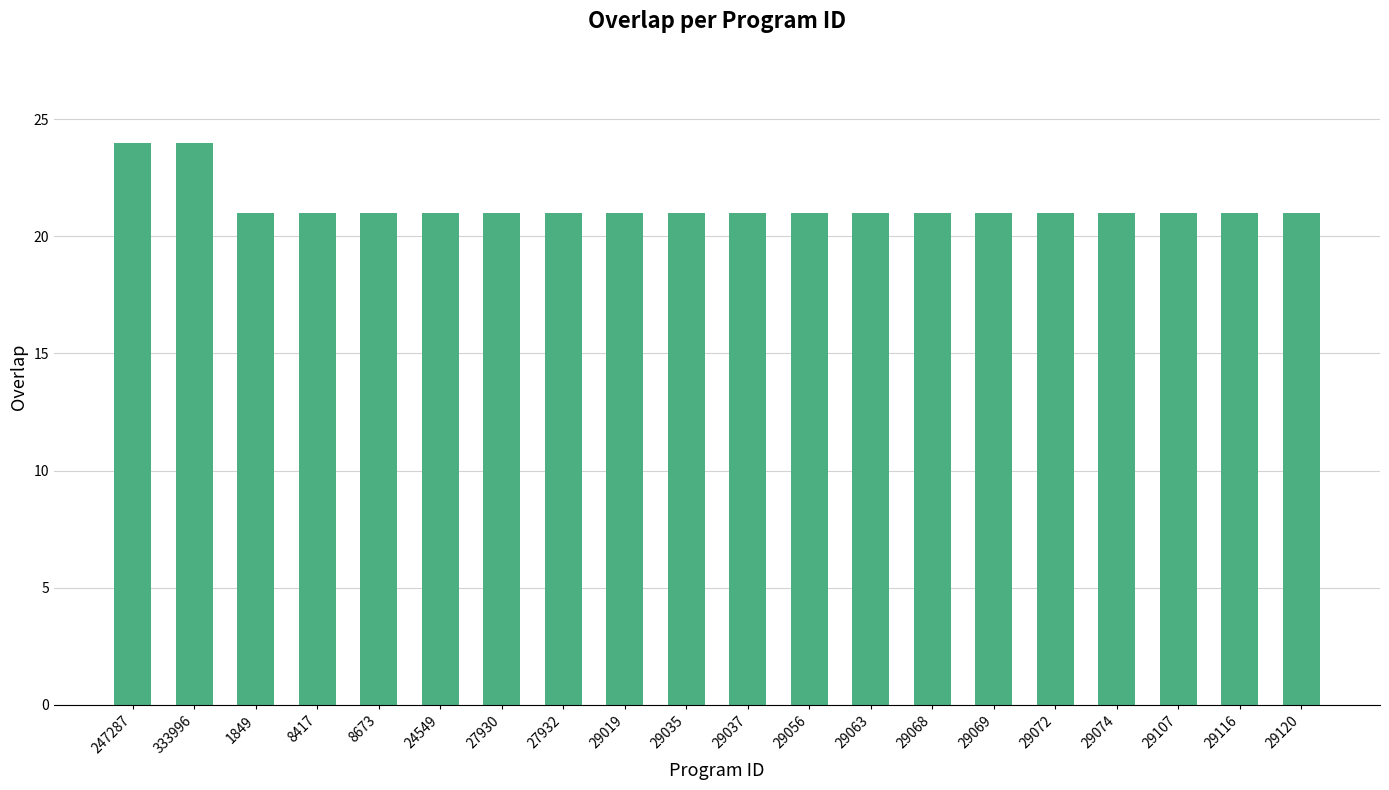

The value at 29069 is 6. True or false?

False